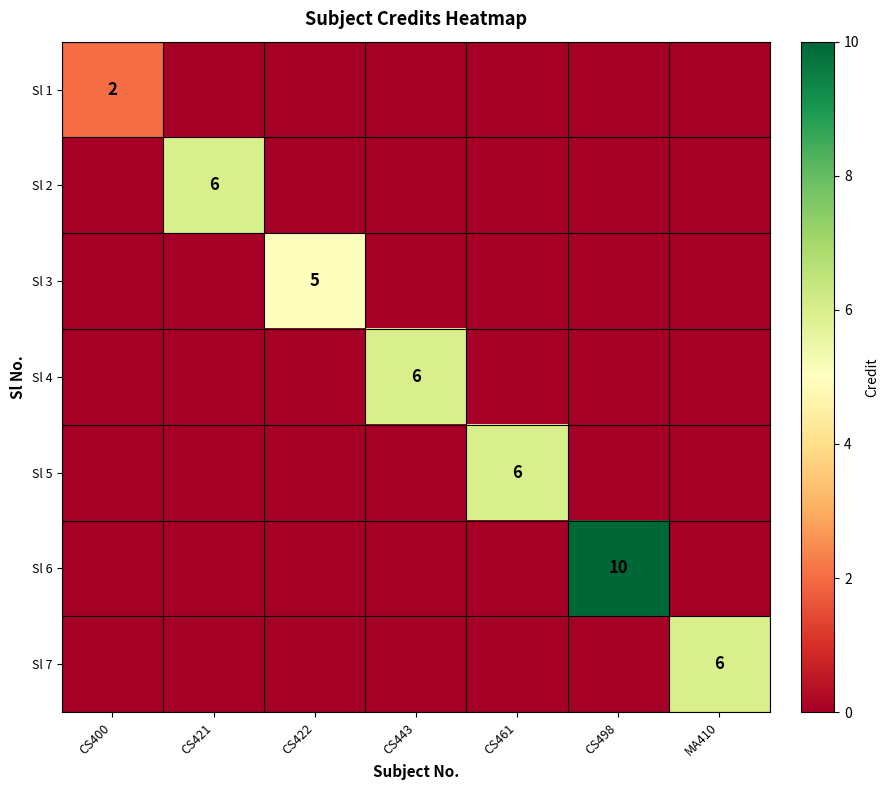

Which label corresponds to the largest value in the chart?

CS498